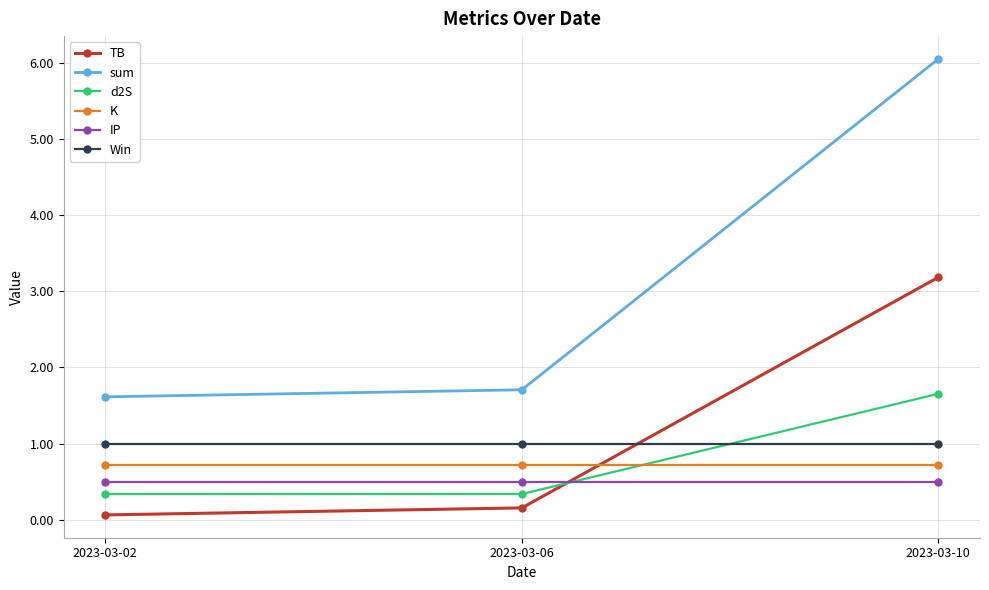

Reading left to right, list all the values displayed in this chart.

TB: 2023-03-02=0.1	2023-03-06=0.2	2023-03-10=3.2
sum: 2023-03-02=1.6	2023-03-06=1.7	2023-03-10=6.0
d2S: 2023-03-02=0.3	2023-03-06=0.3	2023-03-10=1.7
K: 2023-03-02=0.7	2023-03-06=0.7	2023-03-10=0.7
IP: 2023-03-02=0.5	2023-03-06=0.5	2023-03-10=0.5
Win: 2023-03-02=1.0	2023-03-06=1.0	2023-03-10=1.0